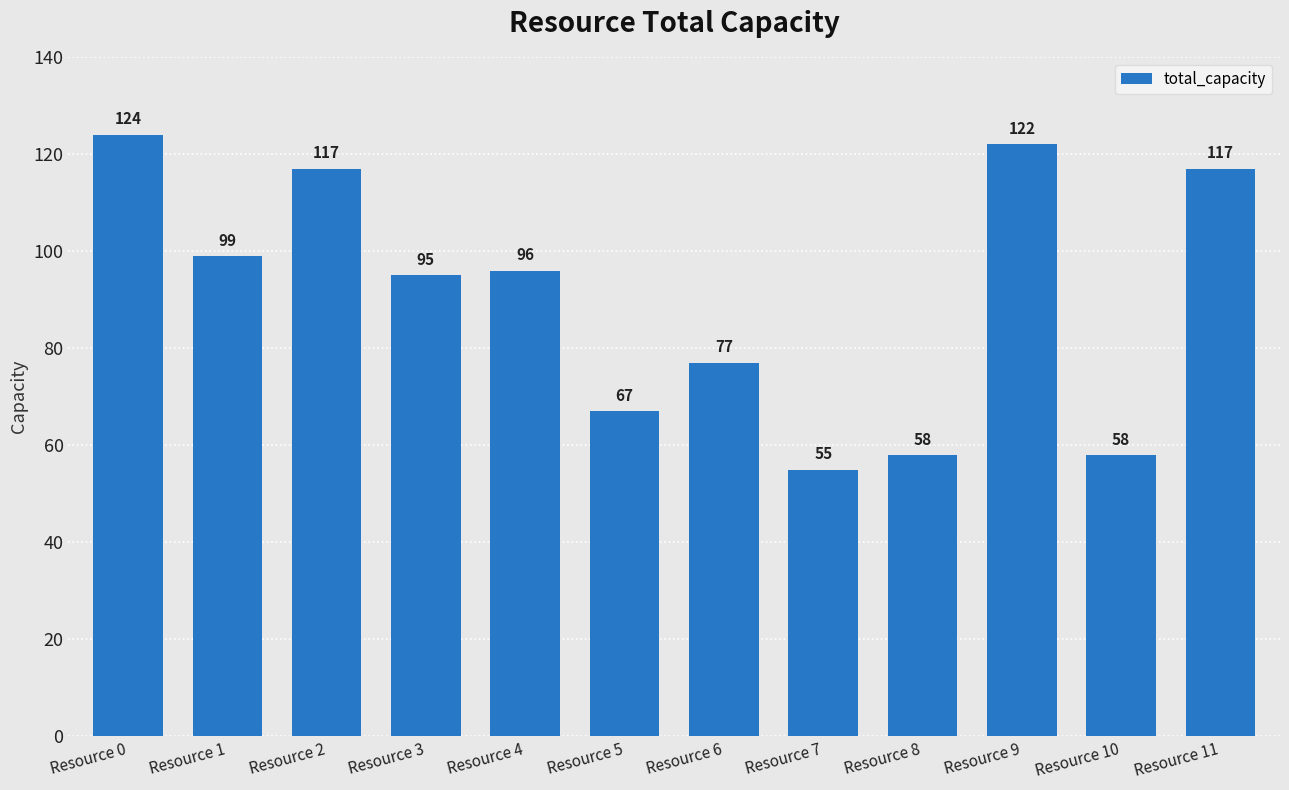

What is the minimum value shown in the chart?

55